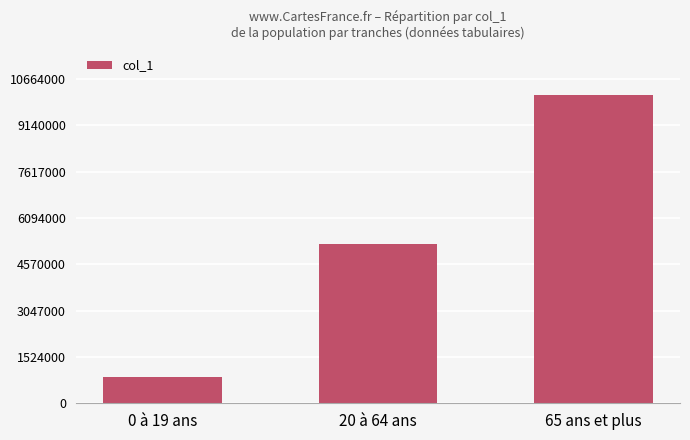

Which label corresponds to the largest value in the chart?

65 ans et plus